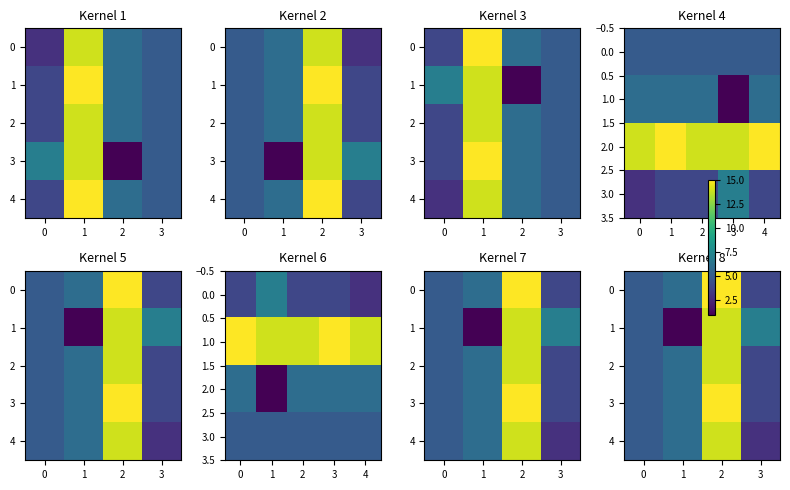

At 2, list the series in order from largest to smallest.

0, 3, 1, 2, 4